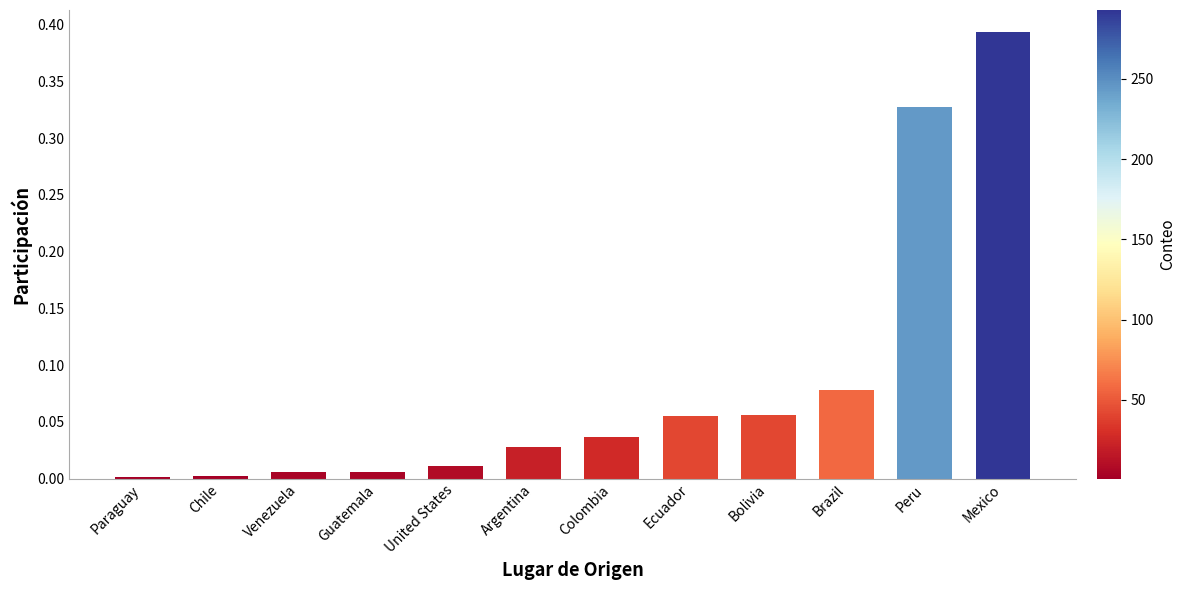

What is the sum of all values?

1.0